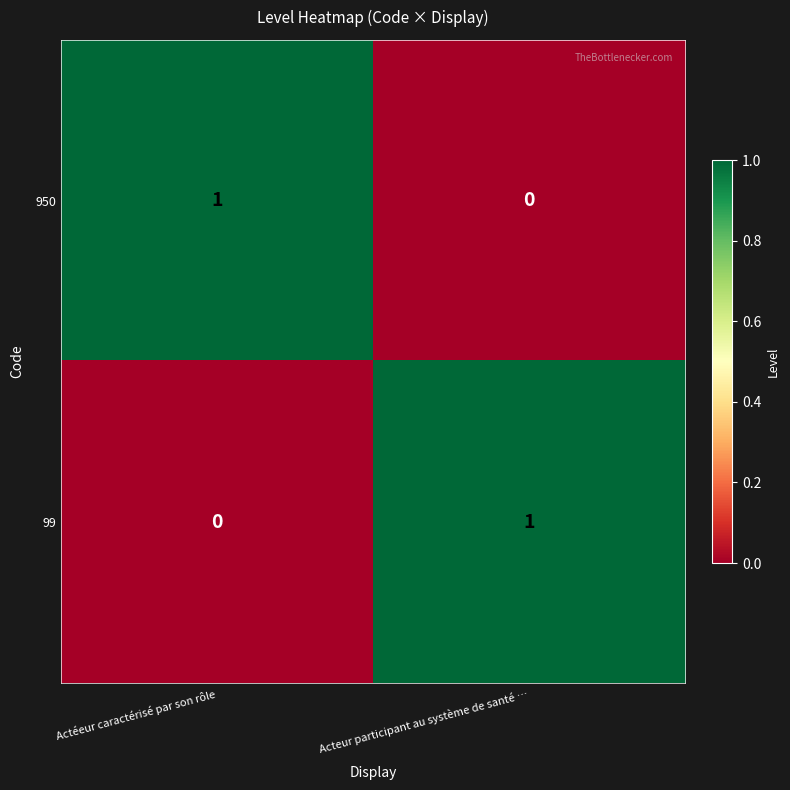

At which label is 950 closest to 0?

Acteur participant au système de santé …